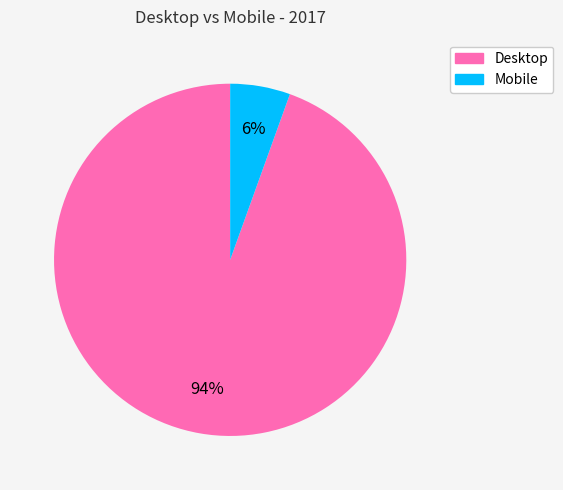

Combined, do Desktop and Mobile account for over 50%?

Yes